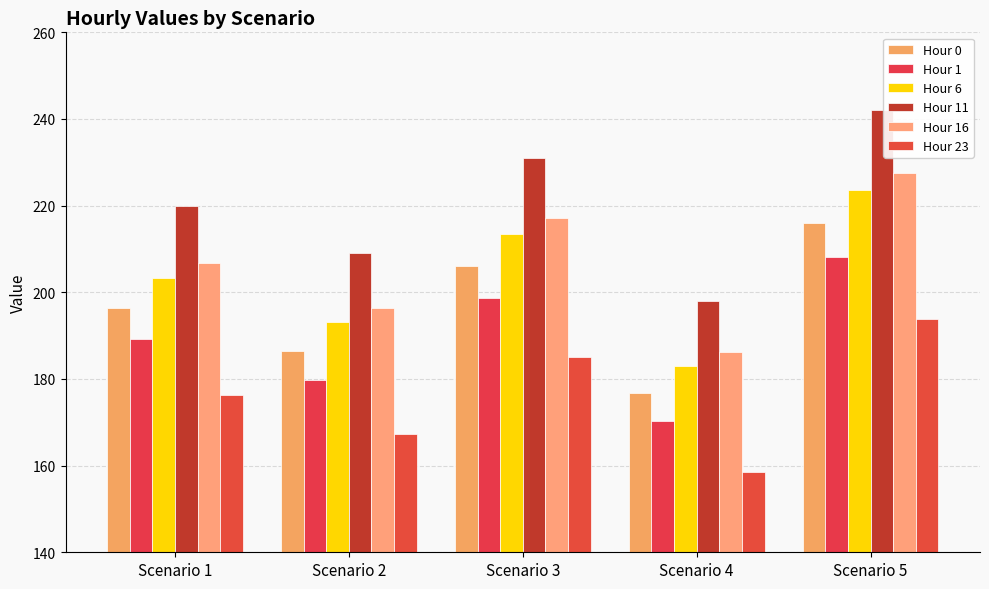

Between Scenario 1 and Scenario 2, which series saw the biggest shift?

Hour 11